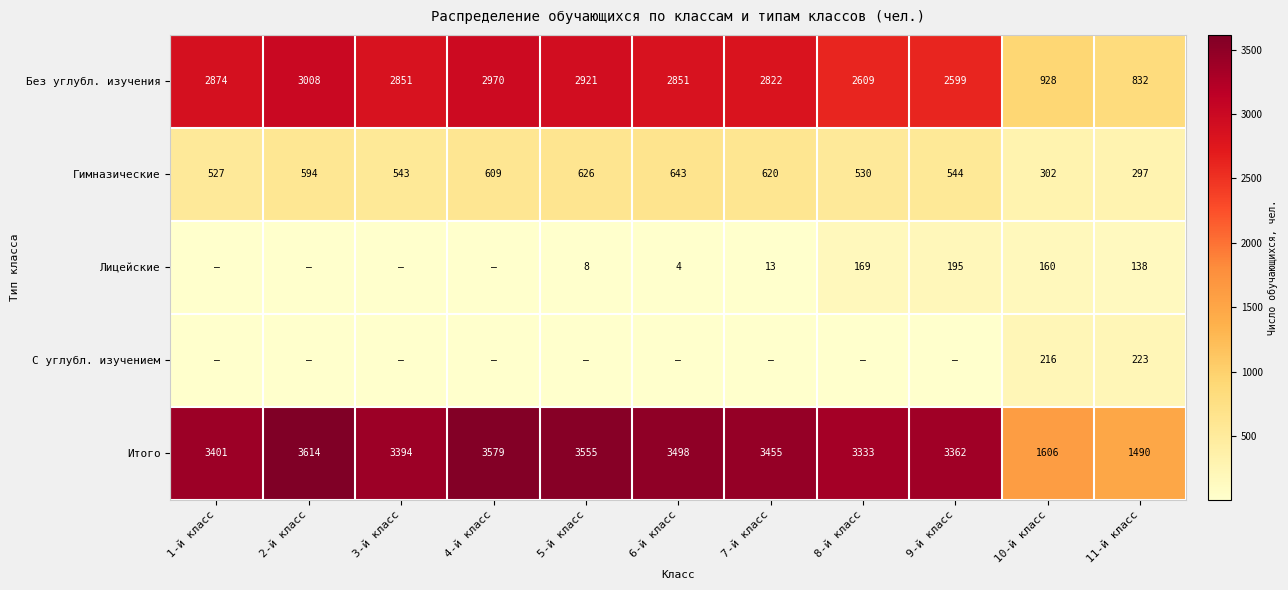

What is the sum of all Без углубл. изучения values?

27265